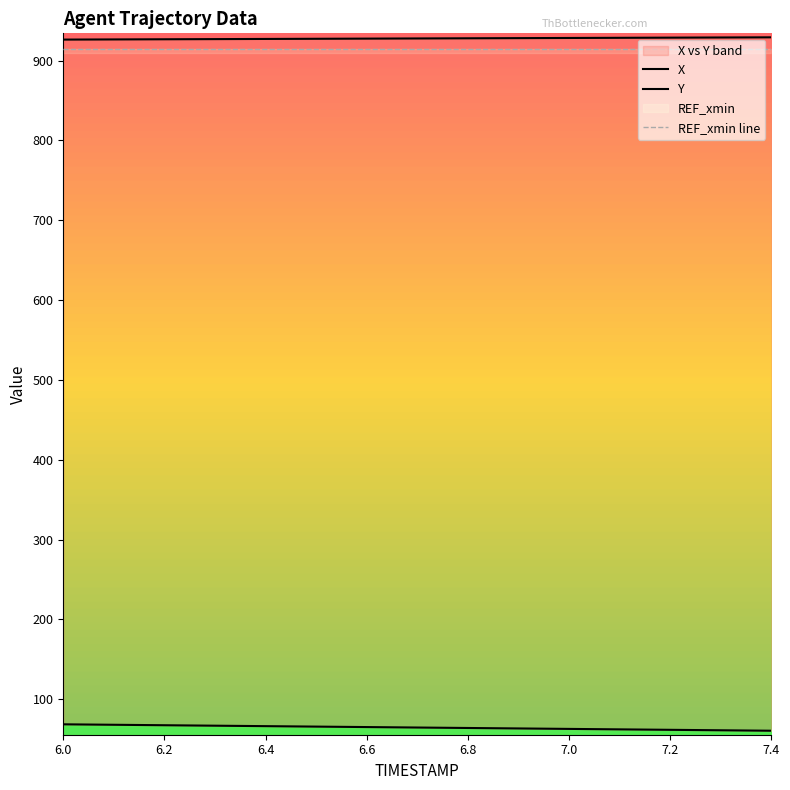

How many data points does each series have?

15